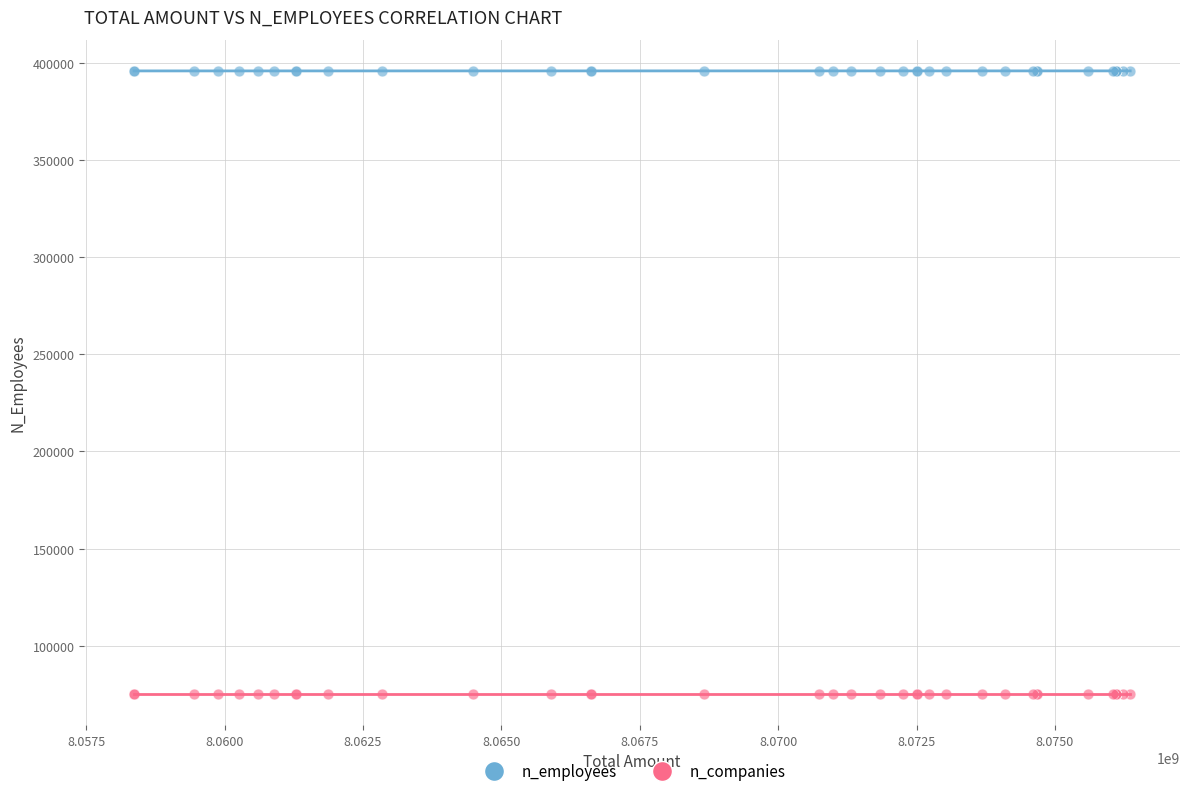

What are all the series names shown in the legend?

n_employees, n_companies